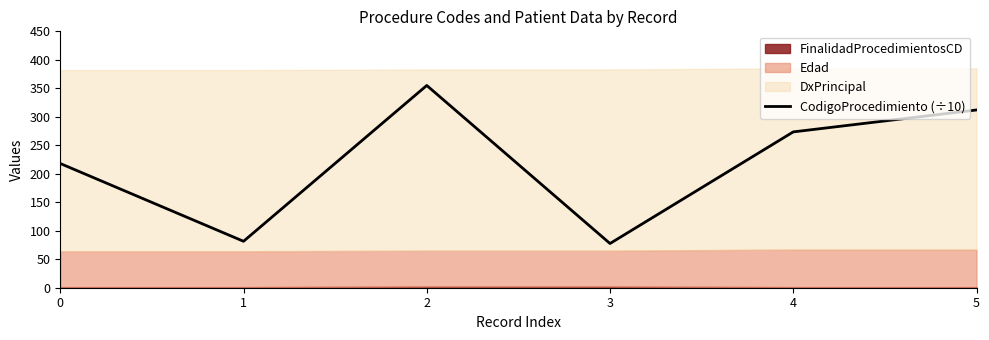

List the labels in order of value, smallest first.

3, 1, 0, 4, 5, 2